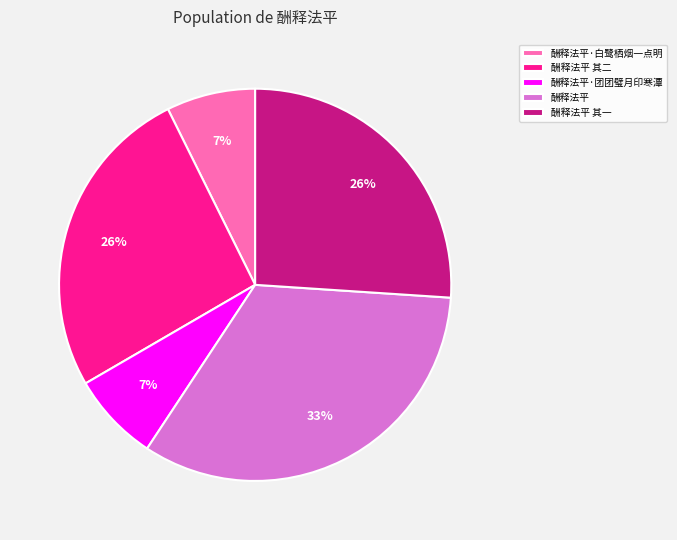

Between 酬释法平·团团璧月印寒潭 and 酬释法平, which is larger?

酬释法平